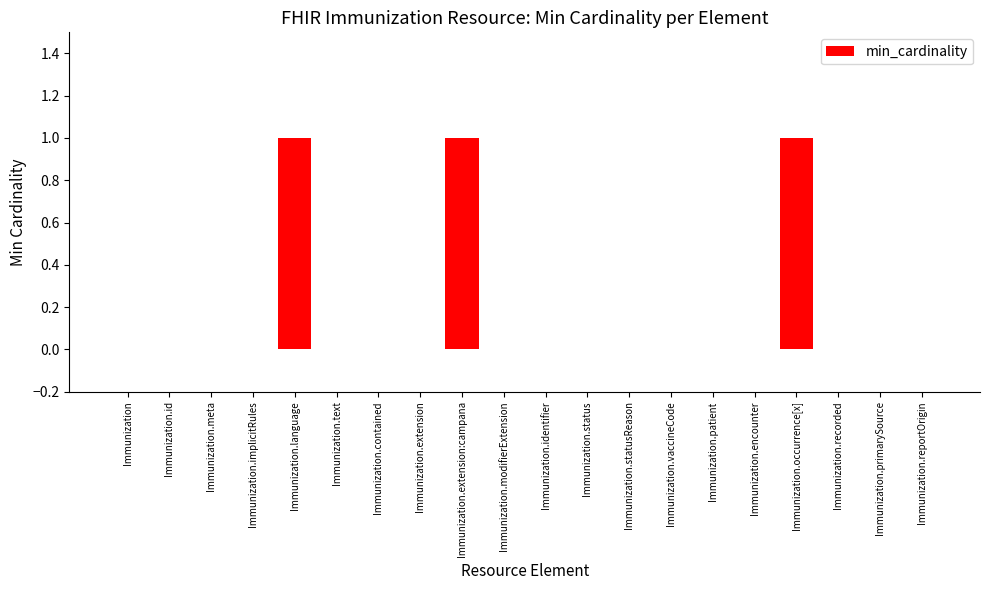

The value at Immunization.modifierExtension is 0. True or false?

True